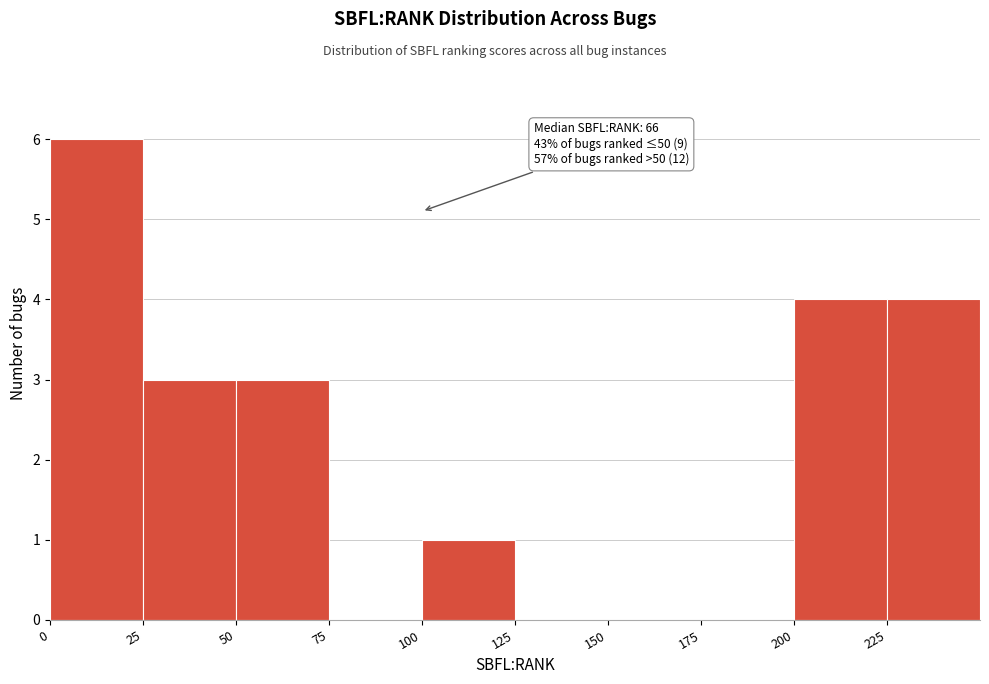

Which range on the x-axis has the tallest bar?

0 to 25